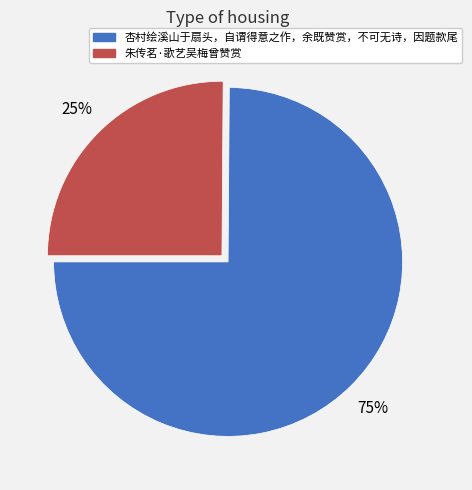

How many segments does this pie chart have?

2